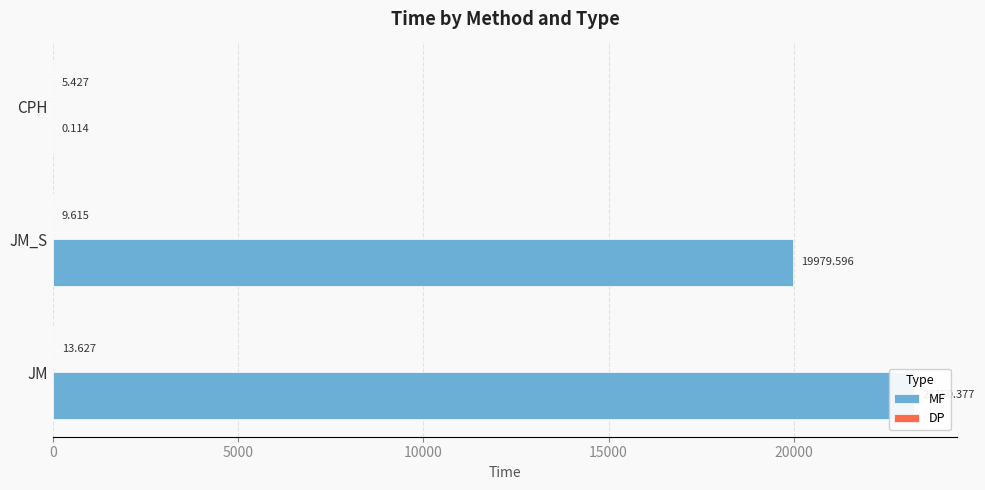

What is the difference between the highest and lowest values at JM_S?

19970.0